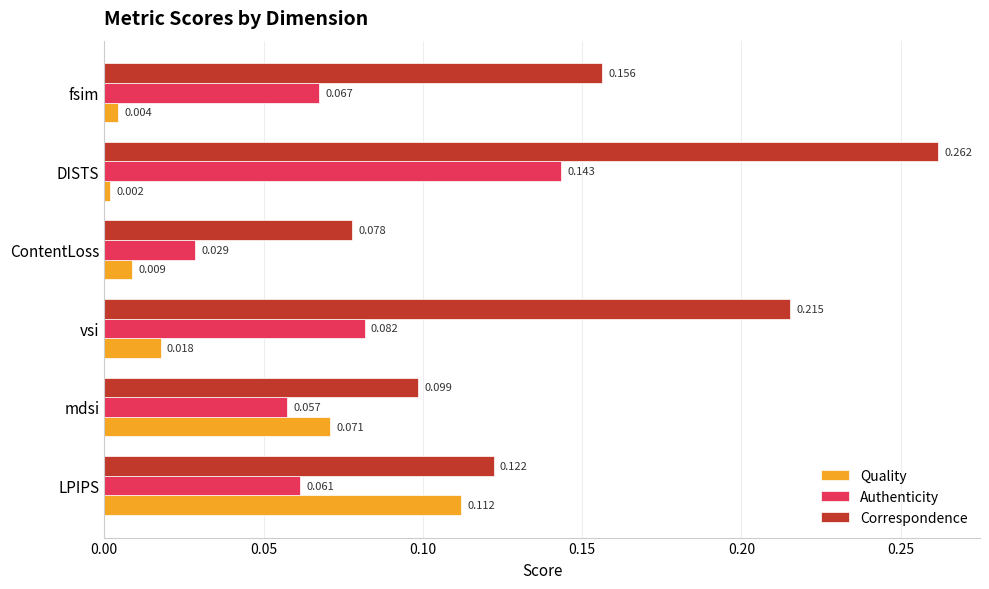

Which series has the widest spread of values?

Correspondence